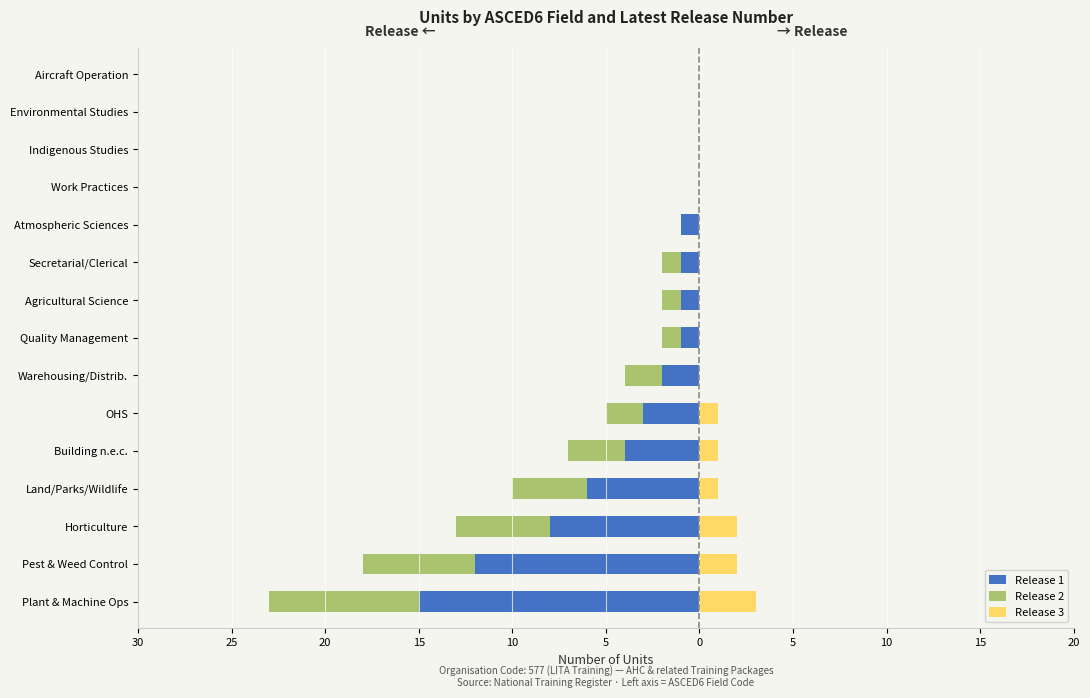

What is the difference between the second highest and second lowest values in the Release 2 series?

6